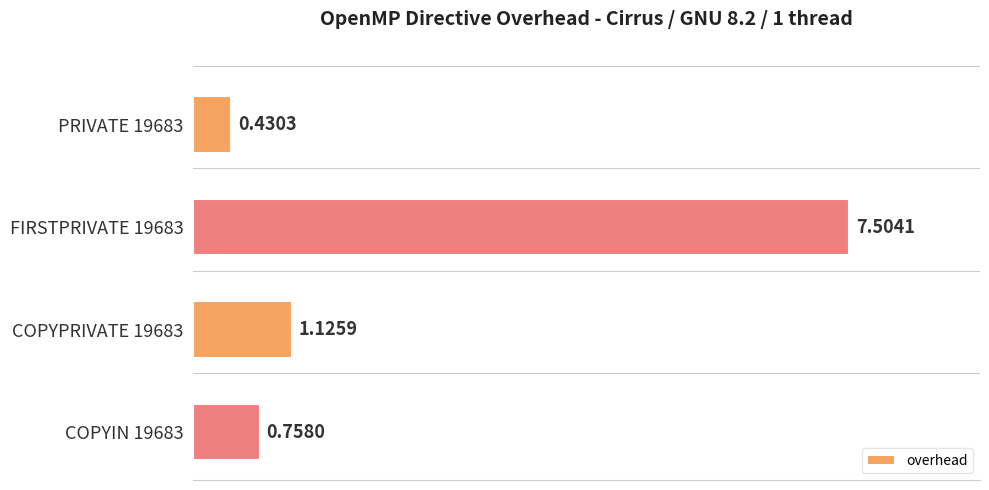

Rank the categories by value from lowest to highest.

PRIVATE 19683, COPYIN 19683, COPYPRIVATE 19683, FIRSTPRIVATE 19683